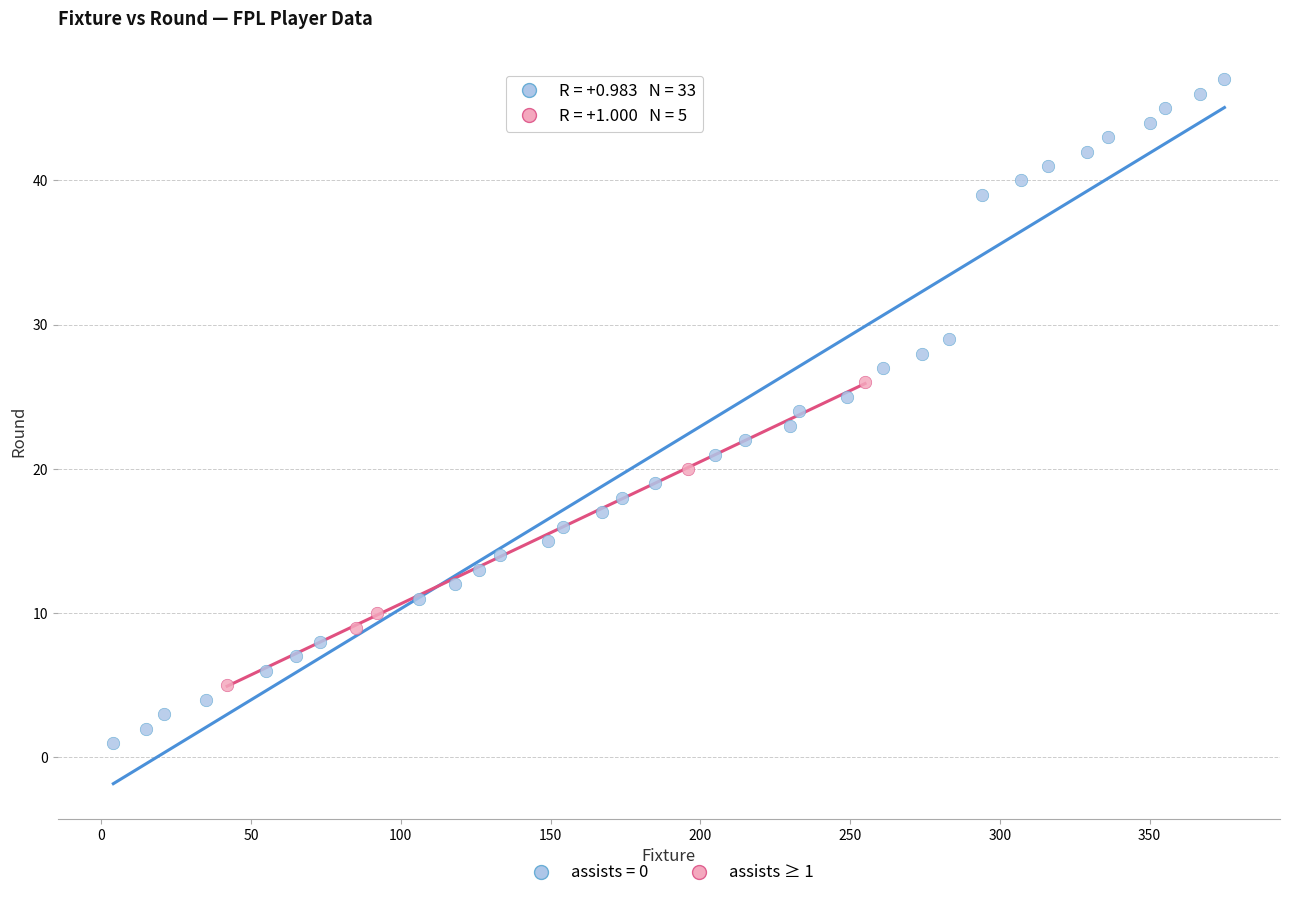

Which series reaches the minimum Y coordinate?

assists = 0